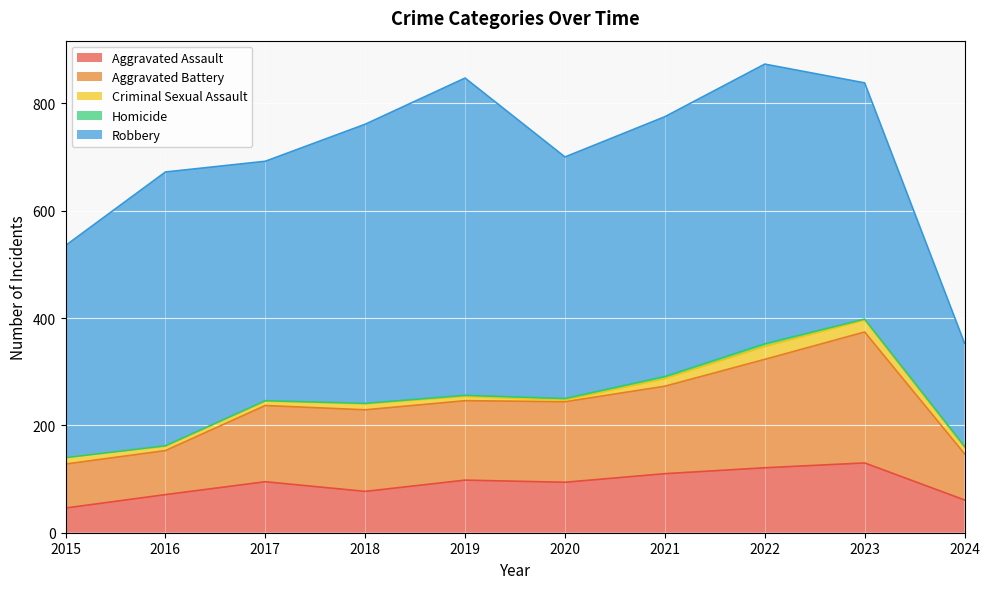

True or false: Homicide has a value of 3 at 2019.

False